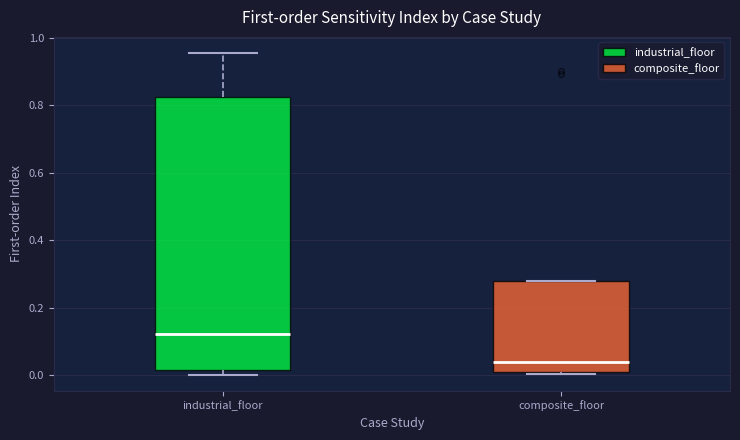

Reading left to right, transcribe this box plot: for each box, give where its median line is, the range the box spans, and where its two whiskers end, as read against the y-axis. The values are not printed on the chart, so give them approximately, as read against the axis.

industrial_floor: median 0.12, box 0.02 to 0.82, whiskers 0.00 to 0.96
composite_floor: median 0.04, box 0.00 to 0.28, whiskers 0.00 (just below the box's lower edge) to 0.28